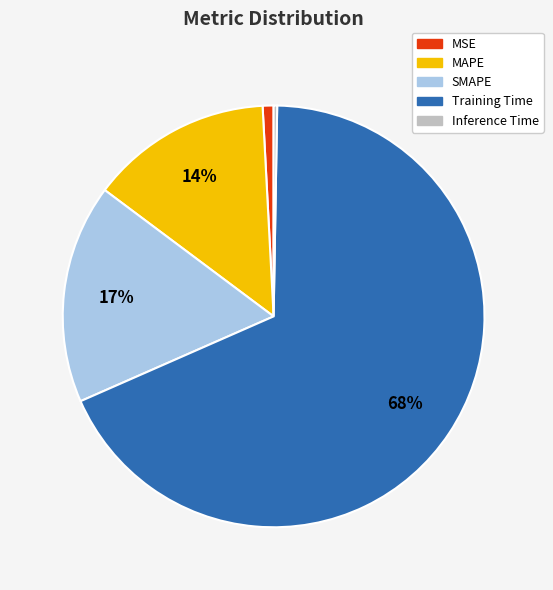

True or false: MAPE accounts for 4% of the total.

False